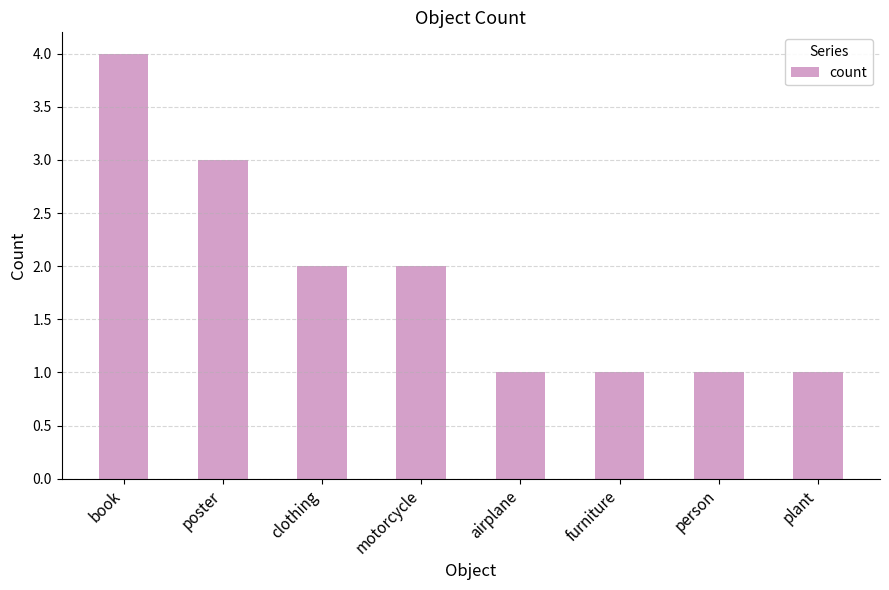

Reading left to right, transcribe all the data shown in this chart.

book=4	poster=3	clothing=2	motorcycle=2	airplane=1	furniture=1	person=1	plant=1